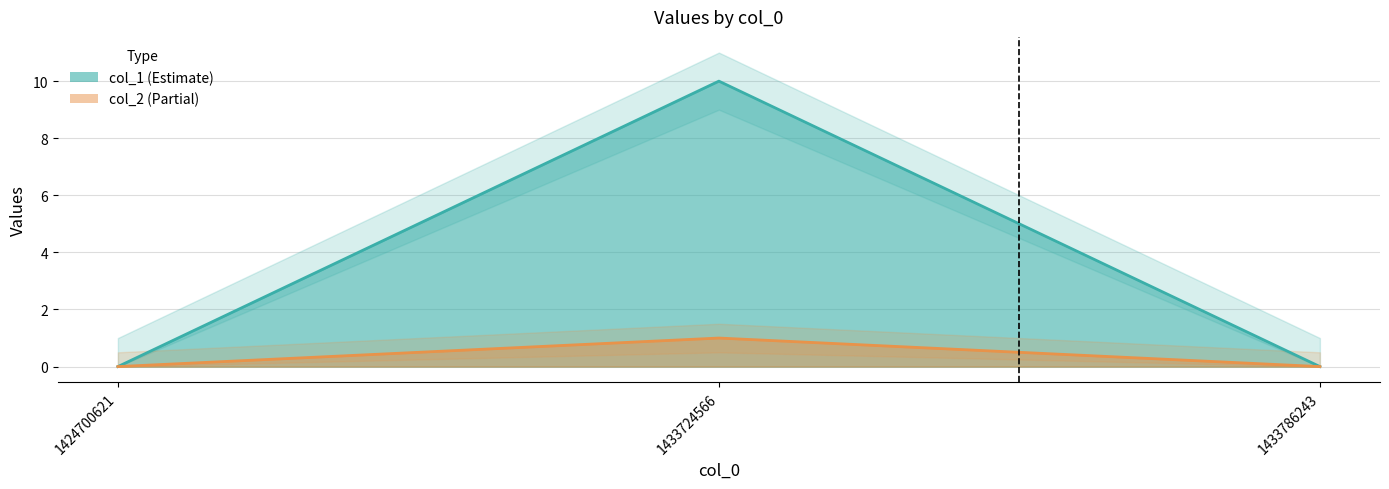

What is the average value of the col_1 series?

3